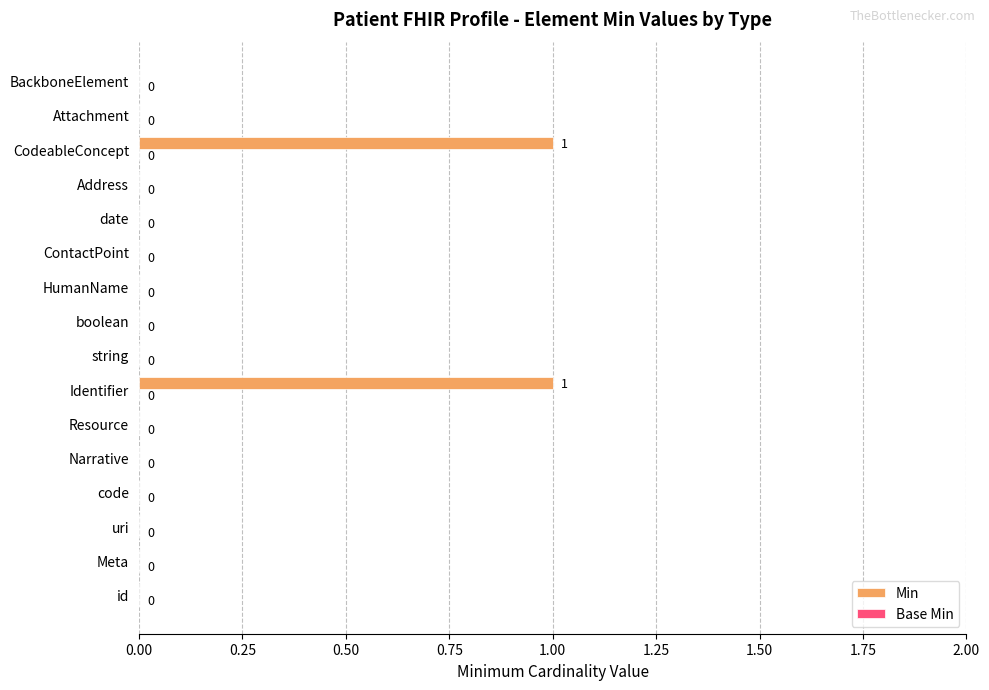

True or false: the data shows 2 at CodeableConcept.

False